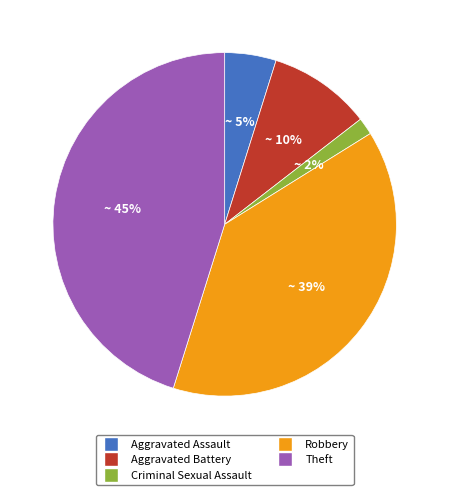

Rank the categories by value from highest to lowest.

Theft, Robbery, Aggravated Battery, Aggravated Assault, Criminal Sexual Assault